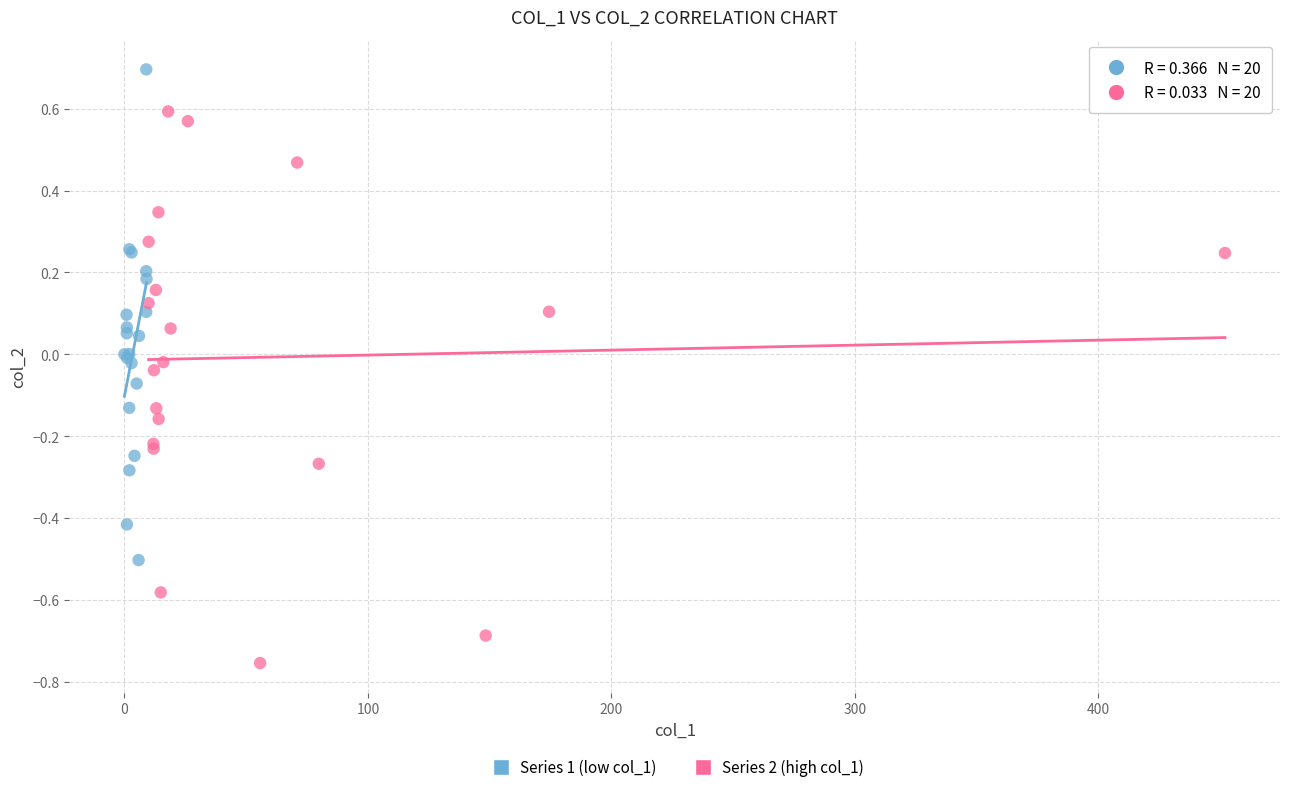

Which series contains the lowest Y value?

Series 2 (high col_1)